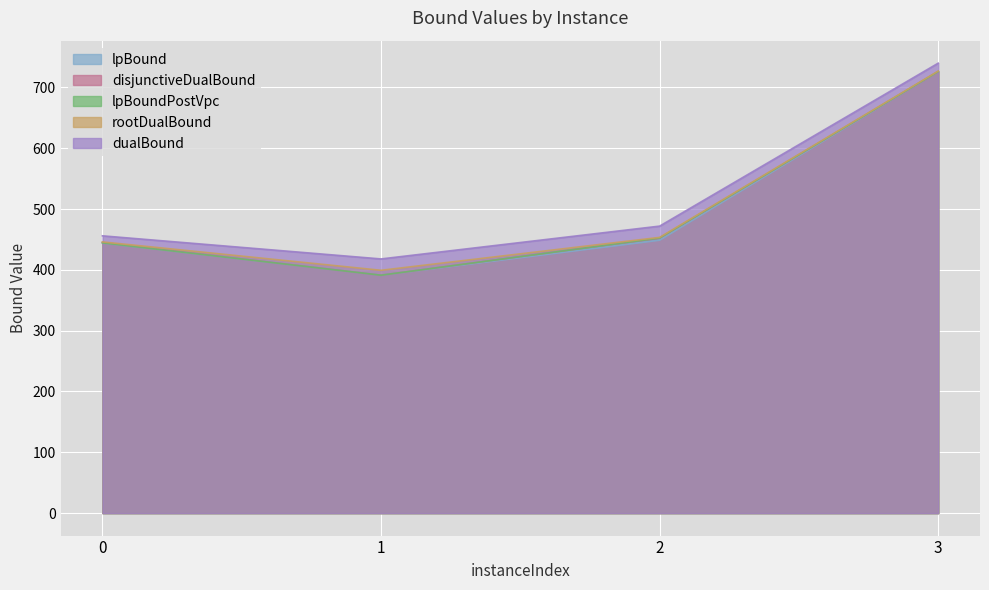

What is the value of the lpBound point at the 2nd from the left?

391.2